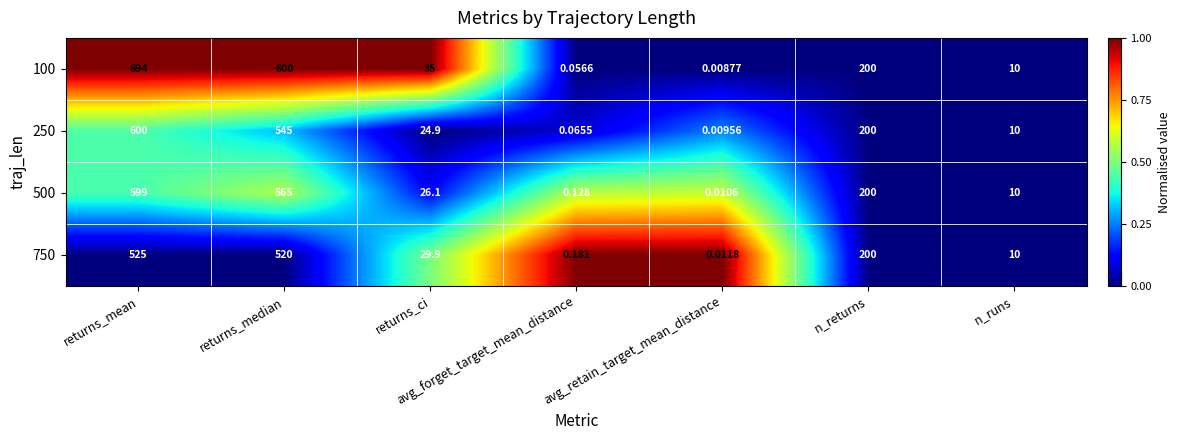

Rank the categories by 100 value from highest to lowest.

returns_mean, returns_median, n_returns, returns_ci, n_runs, avg_forget_target_mean_distance, avg_retain_target_mean_distance